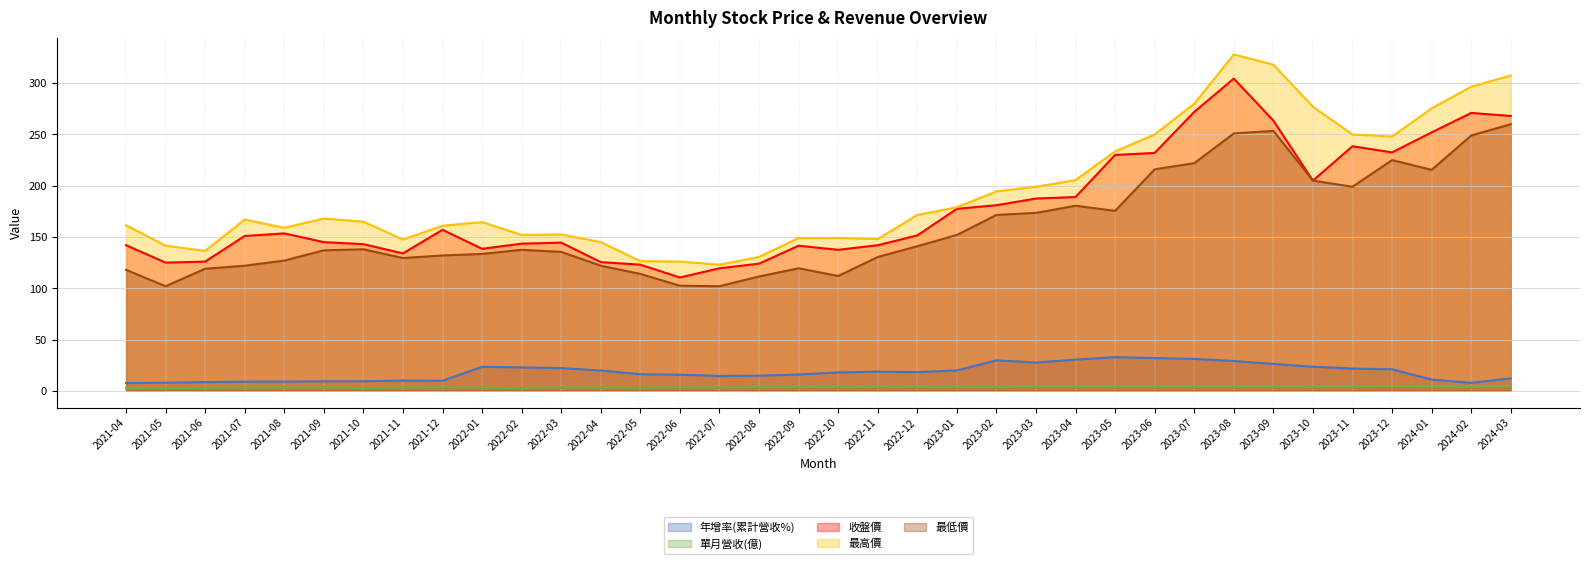

Reading left to right, extract all data points from this chart.

年增率(累計營收%): 2021-04=7.5	2021-05=7.9	2021-06=8.5	2021-07=8.9	2021-08=9.0	2021-09=9.3	2021-10=9.3	2021-11=10.0	2021-12=9.8	2022-01=23.4	2022-02=22.8	2022-03=22.2	2022-04=19.8	2022-05=16.2	2022-06=15.7	2022-07=14.5	2022-08=14.7	2022-09=15.9	2022-10=17.9	2022-11=18.7	2022-12=18.2	2023-01=19.9	2023-02=29.7	2023-03=27.6	2023-04=30.4	2023-05=32.8	2023-06=32.0	2023-07=31.1	2023-08=29.1	2023-09=26.2	2023-10=23.5	2023-11=21.7	2023-12=21.0	2024-01=11.0	2024-02=7.7	2024-03=12.1
單月營收(億): 2021-04=2.6	2021-05=2.7	2021-06=2.8	2021-07=3.0	2021-08=3.0	2021-09=3.1	2021-10=2.7	2021-11=3.1	2021-12=3.4	2022-01=3.0	2022-02=2.6	2022-03=3.3	2022-04=2.9	2022-05=2.8	2022-06=3.2	2022-07=3.2	2022-08=3.5	2022-09=3.8	2022-10=3.7	2022-11=3.9	2022-12=3.9	2023-01=3.6	2023-02=3.7	2023-03=4.1	2023-04=4.0	2023-05=4.0	2023-06=4.1	2023-07=4.0	2023-08=4.1	2023-09=4.1	2023-10=3.8	2023-11=4.1	2023-12=4.4	2024-01=4.0	2024-02=3.7	2024-03=4.3
收盤價: 2021-04=142.0	2021-05=125.0	2021-06=126.0	2021-07=151.0	2021-08=153.5	2021-09=145.0	2021-10=143.0	2021-11=134.0	2021-12=157.0	2022-01=138.5	2022-02=143.5	2022-03=144.5	2022-04=125.5	2022-05=123.0	2022-06=110.5	2022-07=119.5	2022-08=124.0	2022-09=141.5	2022-10=137.5	2022-11=142.0	2022-12=151.5	2023-01=177.5	2023-02=181.0	2023-03=187.5	2023-04=189.0	2023-05=230.0	2023-06=232.0	2023-07=272.0	2023-08=304.5	2023-09=263.5	2023-10=205.0	2023-11=238.5	2023-12=232.5	2024-01=252.0	2024-02=271.0	2024-03=268.0
最高價: 2021-04=161.5	2021-05=141.5	2021-06=136.5	2021-07=167.0	2021-08=159.0	2021-09=168.0	2021-10=165.0	2021-11=147.5	2021-12=161.0	2022-01=164.5	2022-02=152.0	2022-03=152.5	2022-04=145.0	2022-05=126.5	2022-06=126.0	2022-07=123.0	2022-08=130.5	2022-09=149.0	2022-10=149.0	2022-11=148.0	2022-12=171.5	2023-01=179.0	2023-02=194.5	2023-03=199.0	2023-04=205.5	2023-05=233.5	2023-06=250.0	2023-07=280.0	2023-08=328.0	2023-09=318.0	2023-10=277.0	2023-11=250.0	2023-12=248.0	2024-01=275.5	2024-02=296.5	2024-03=307.5
最低價: 2021-04=118.0	2021-05=102.0	2021-06=119.0	2021-07=122.0	2021-08=127.0	2021-09=137.0	2021-10=138.0	2021-11=129.5	2021-12=132.0	2022-01=133.5	2022-02=137.5	2022-03=135.5	2022-04=122.0	2022-05=114.0	2022-06=102.5	2022-07=102.0	2022-08=111.5	2022-09=119.5	2022-10=112.0	2022-11=130.5	2022-12=141.0	2023-01=152.0	2023-02=171.5	2023-03=173.5	2023-04=180.5	2023-05=175.5	2023-06=216.0	2023-07=222.0	2023-08=251.0	2023-09=253.5	2023-10=205.0	2023-11=199.0	2023-12=225.0	2024-01=215.5	2024-02=249.0	2024-03=260.0